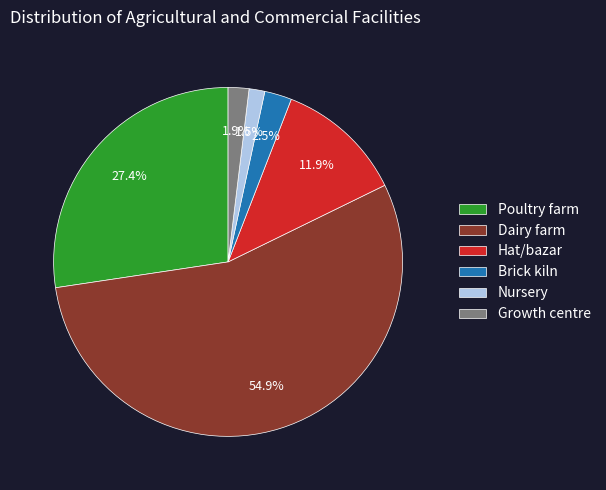

What portion of the pie excludes Brick kiln?

97.5%